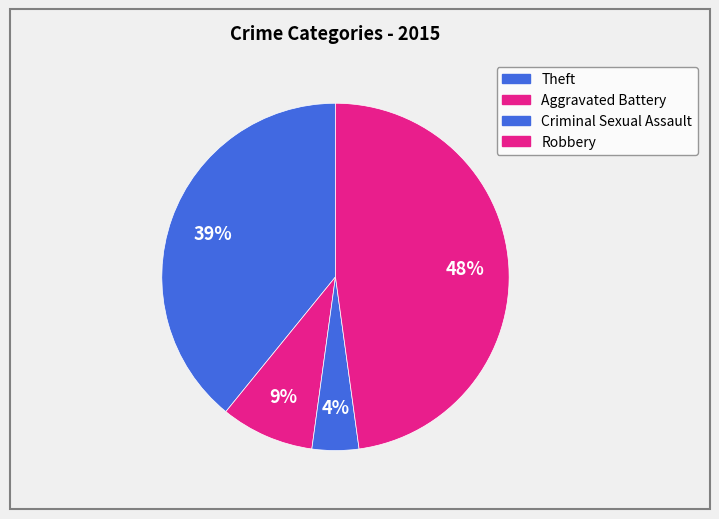

What portion of the pie excludes Aggravated Battery?

91.3%